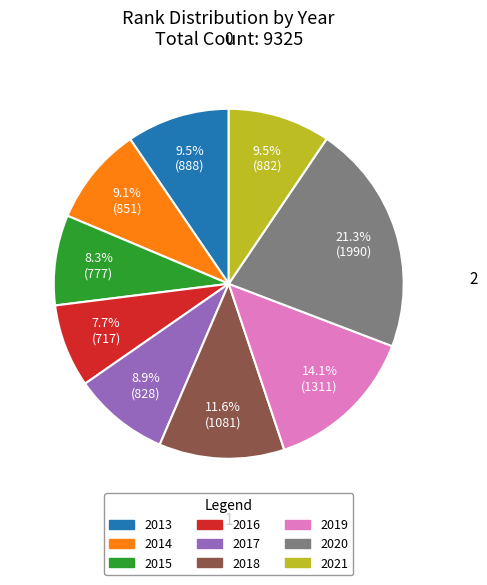

The 2018 slice represents 12% of the pie. True or false?

True